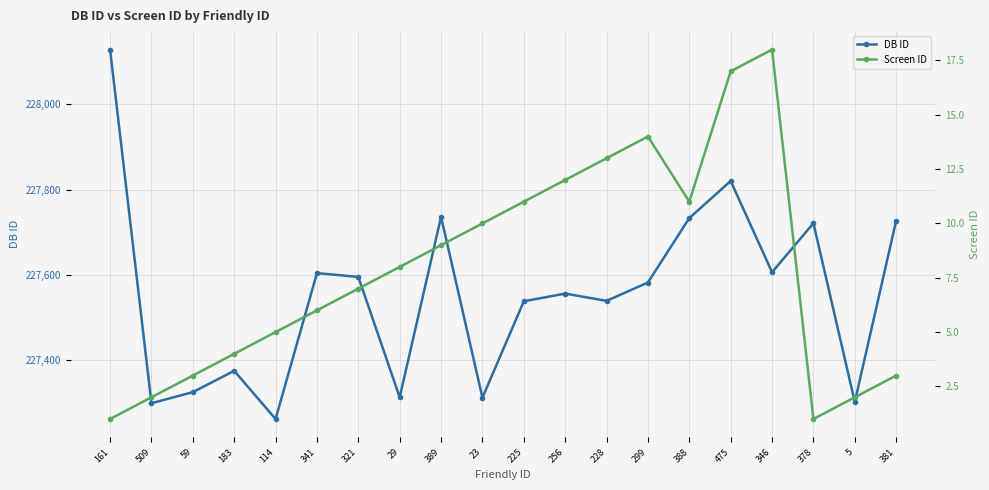

At which category is the sum across all series the highest?

161